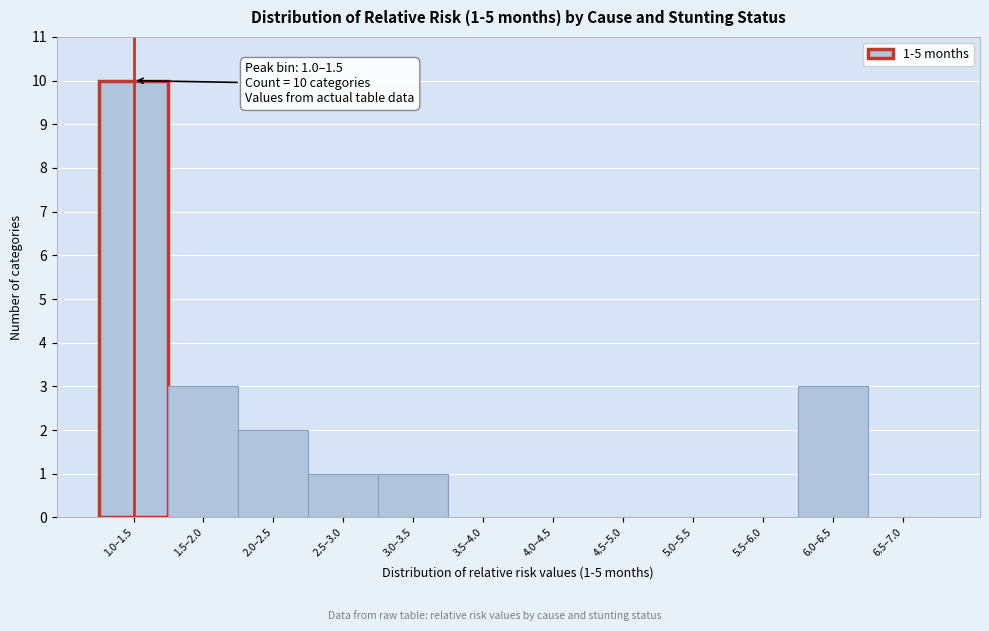

Reading left to right, transcribe all the data shown in this chart.

1.0–1.5=10	1.5–2.0=3	2.0–2.5=2	2.5–3.0=1	3.0–3.5=1	3.5–4.0=0	4.0–4.5=0	4.5–5.0=0	5.0–5.5=0	5.5–6.0=0	6.0–6.5=3	6.5–7.0=0